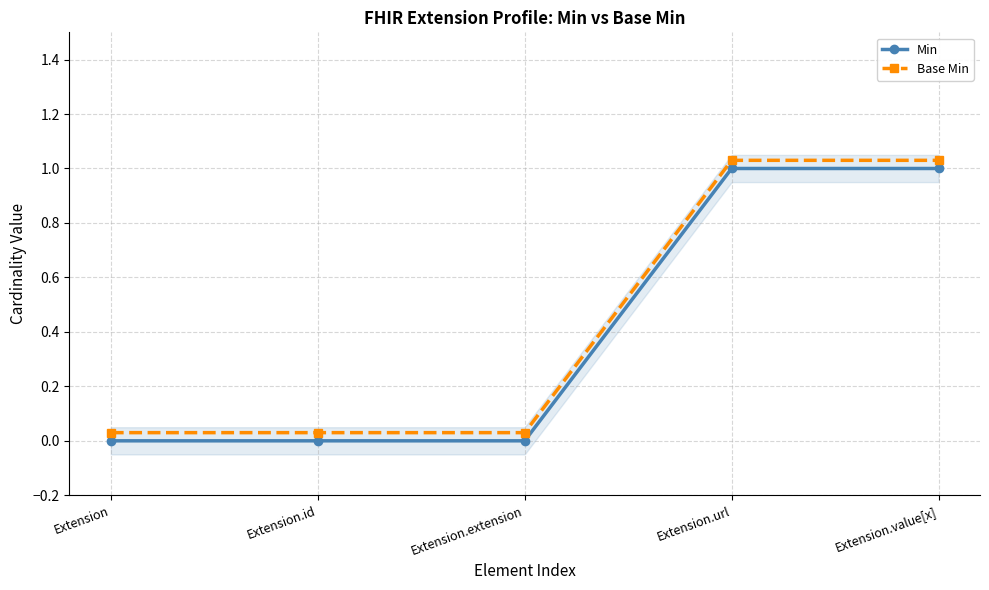

At which label is Min closest to 0?

Extension